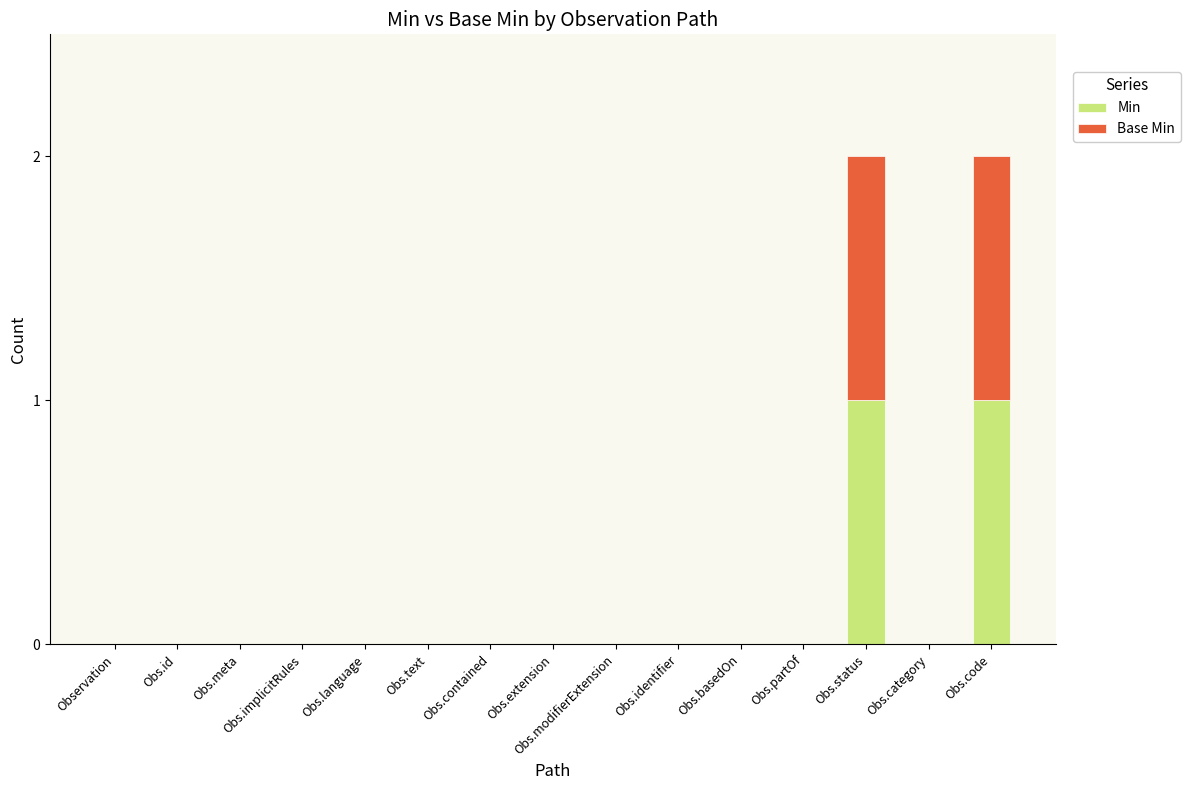

Is it true that Min equals 0 at Obs.category?

True